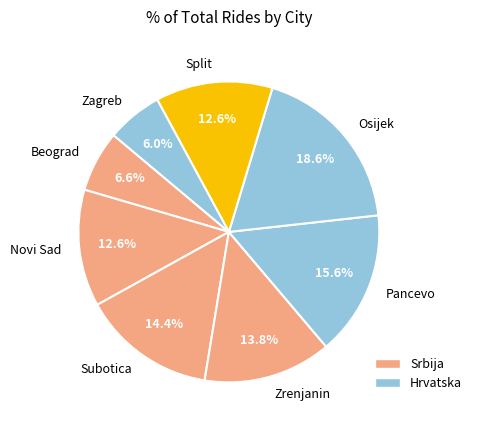

What percentage do Zagreb and Novi Sad together represent?

18.6%